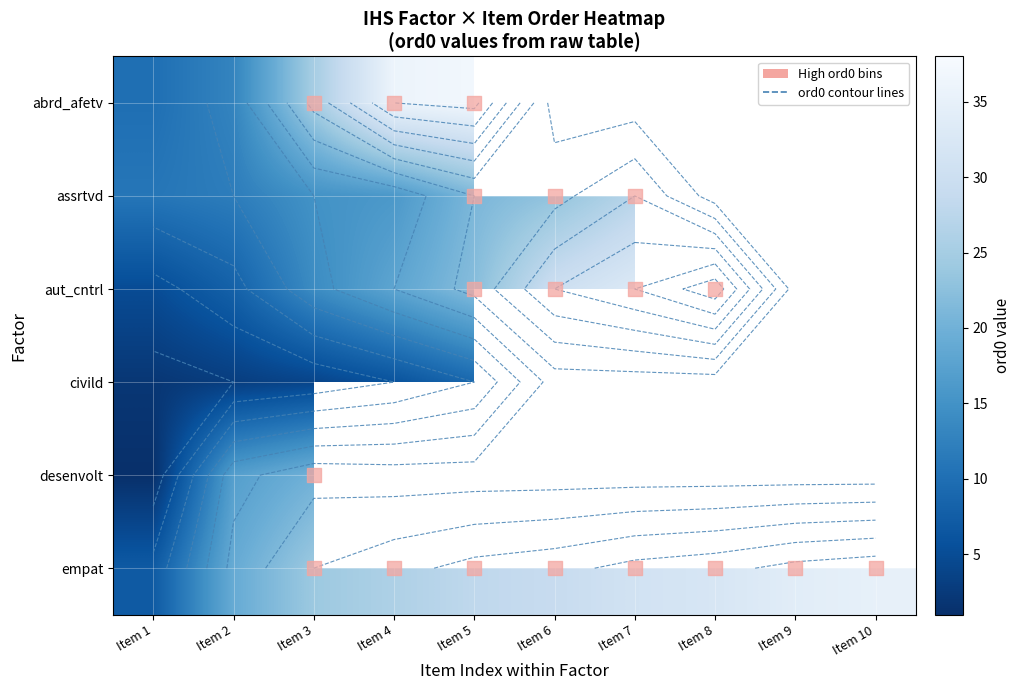

At which label does aut_cntrl first exceed 30?

Item 7